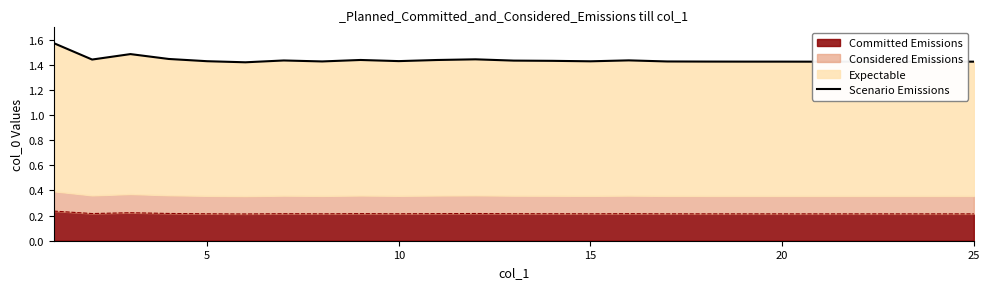

What is the maximum value shown in the chart?

1.6